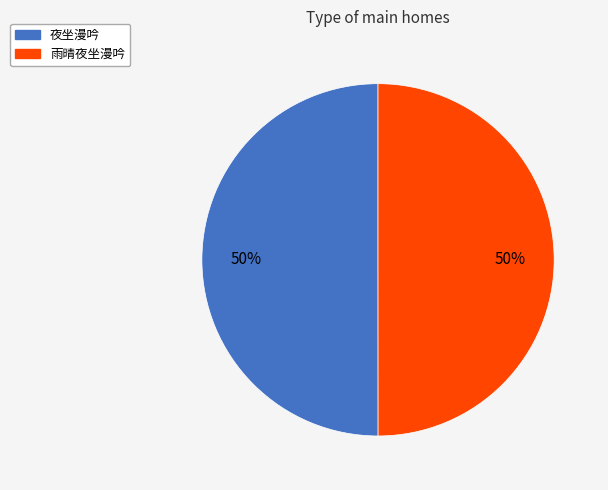

Is the sum of 夜坐漫吟 and 雨晴夜坐漫吟 greater than half?

Yes